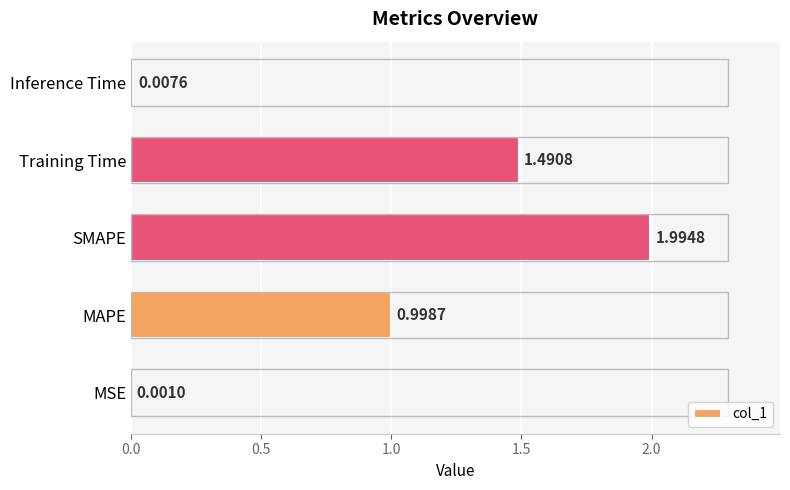

Count the number of categories in the chart.

5